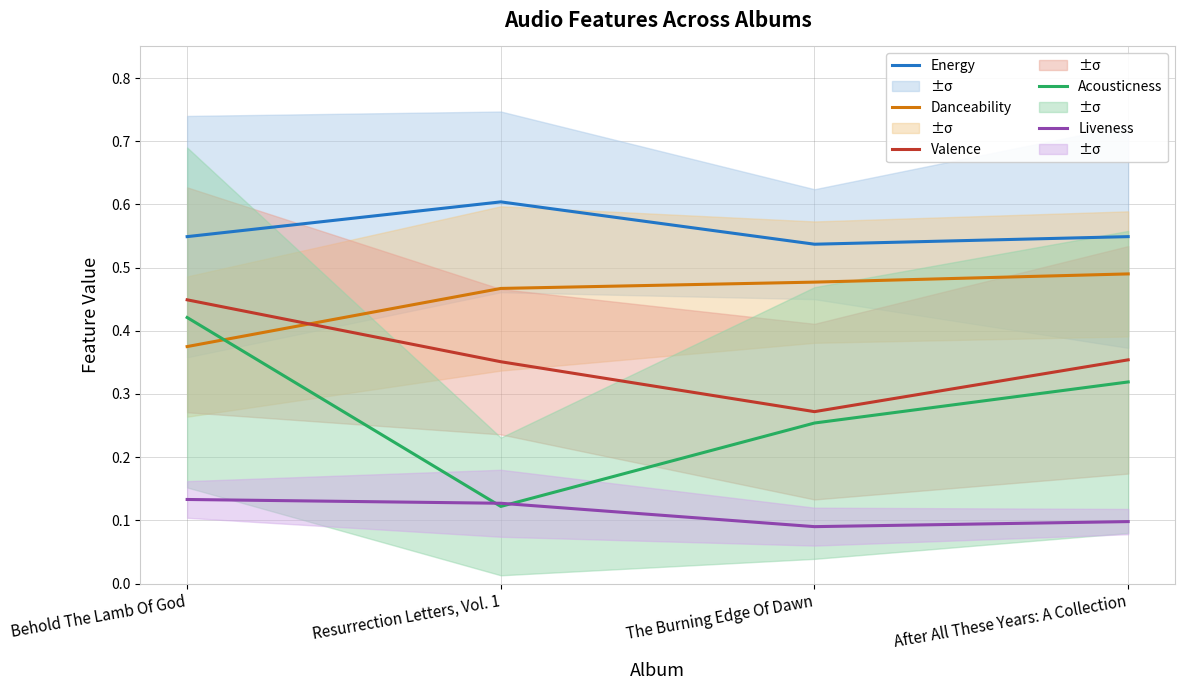

How many distinct data groups are displayed?

5